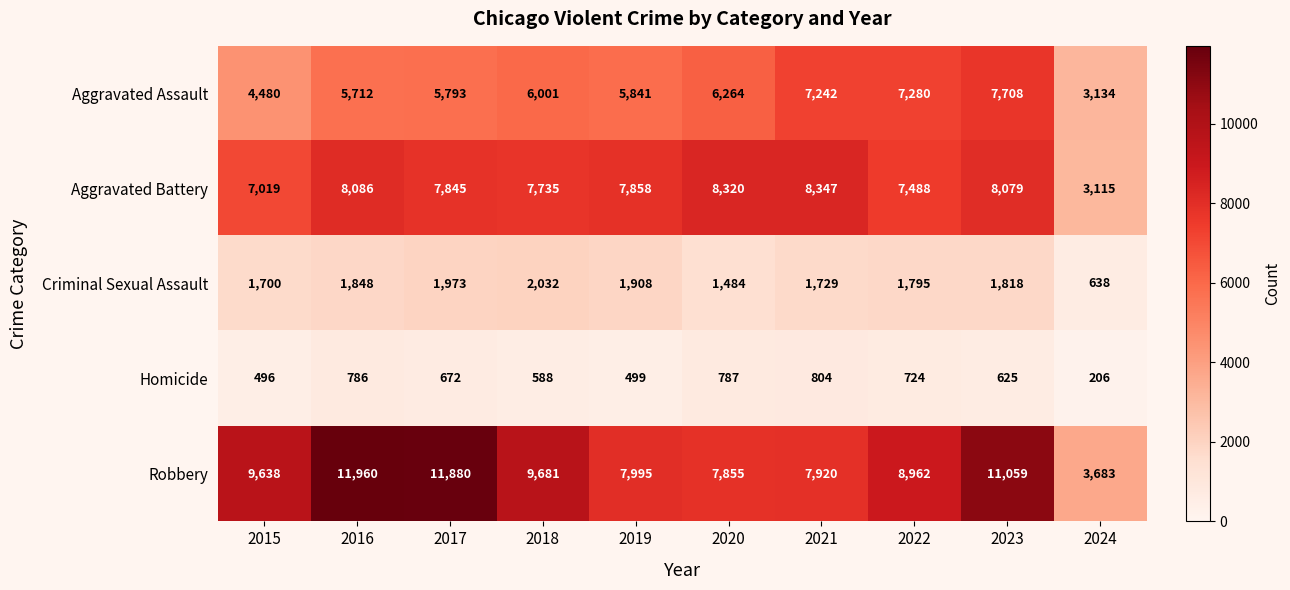

At which label is Aggravated Assault closest to 5421?

2016